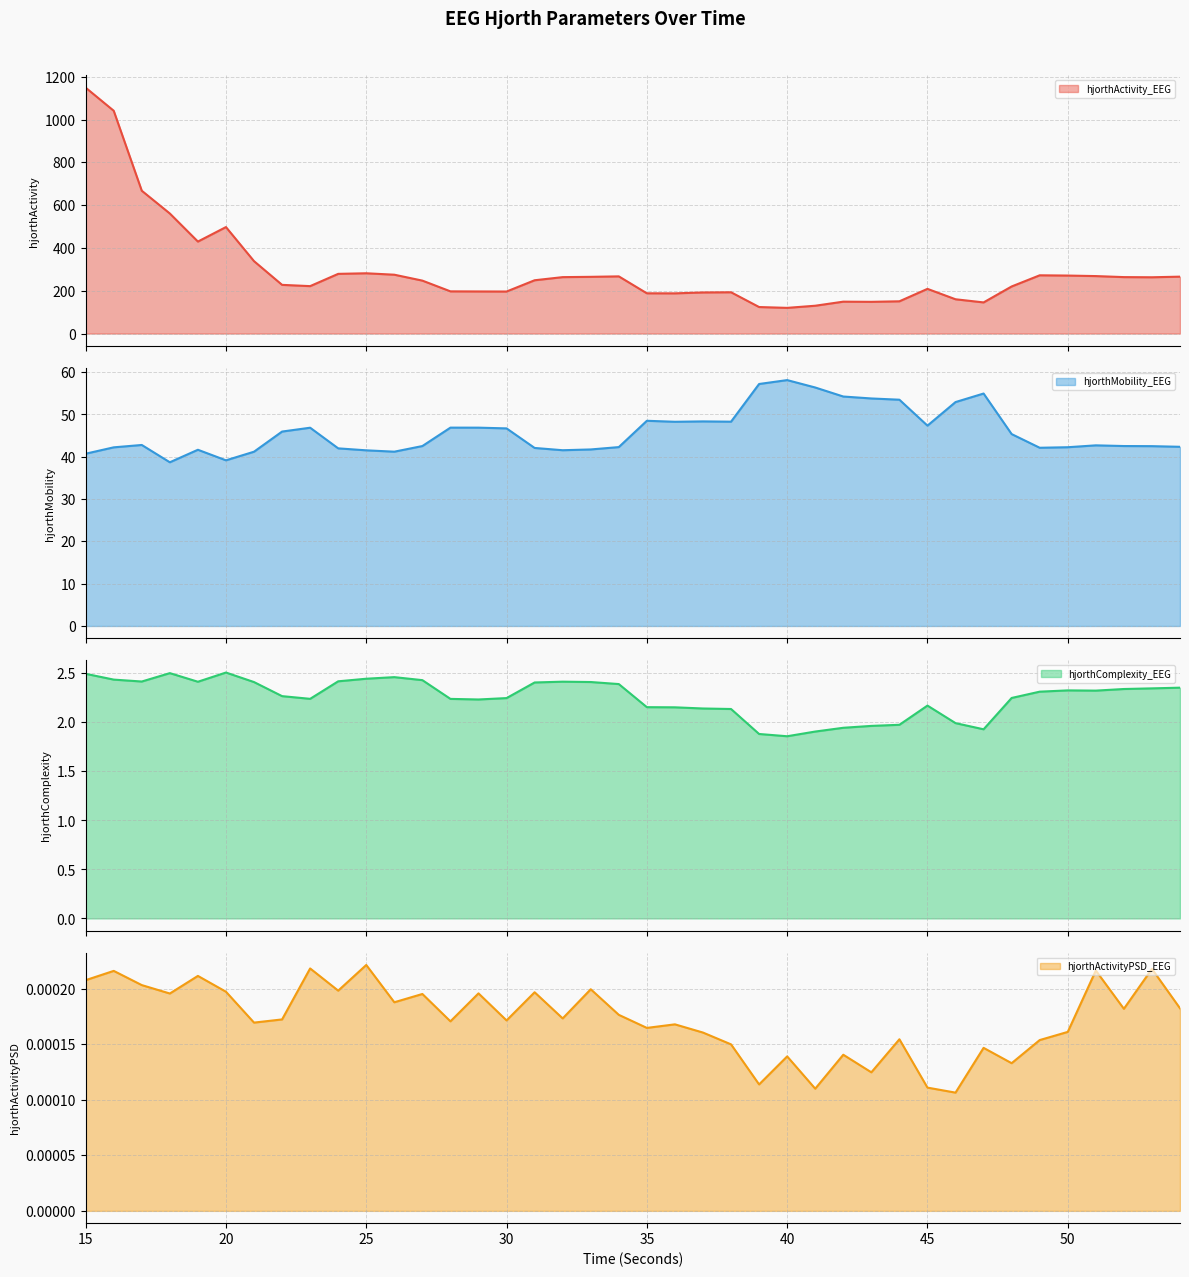

True or false: hjorthComplexity_EEG has a value of 4.2 at 53.

False